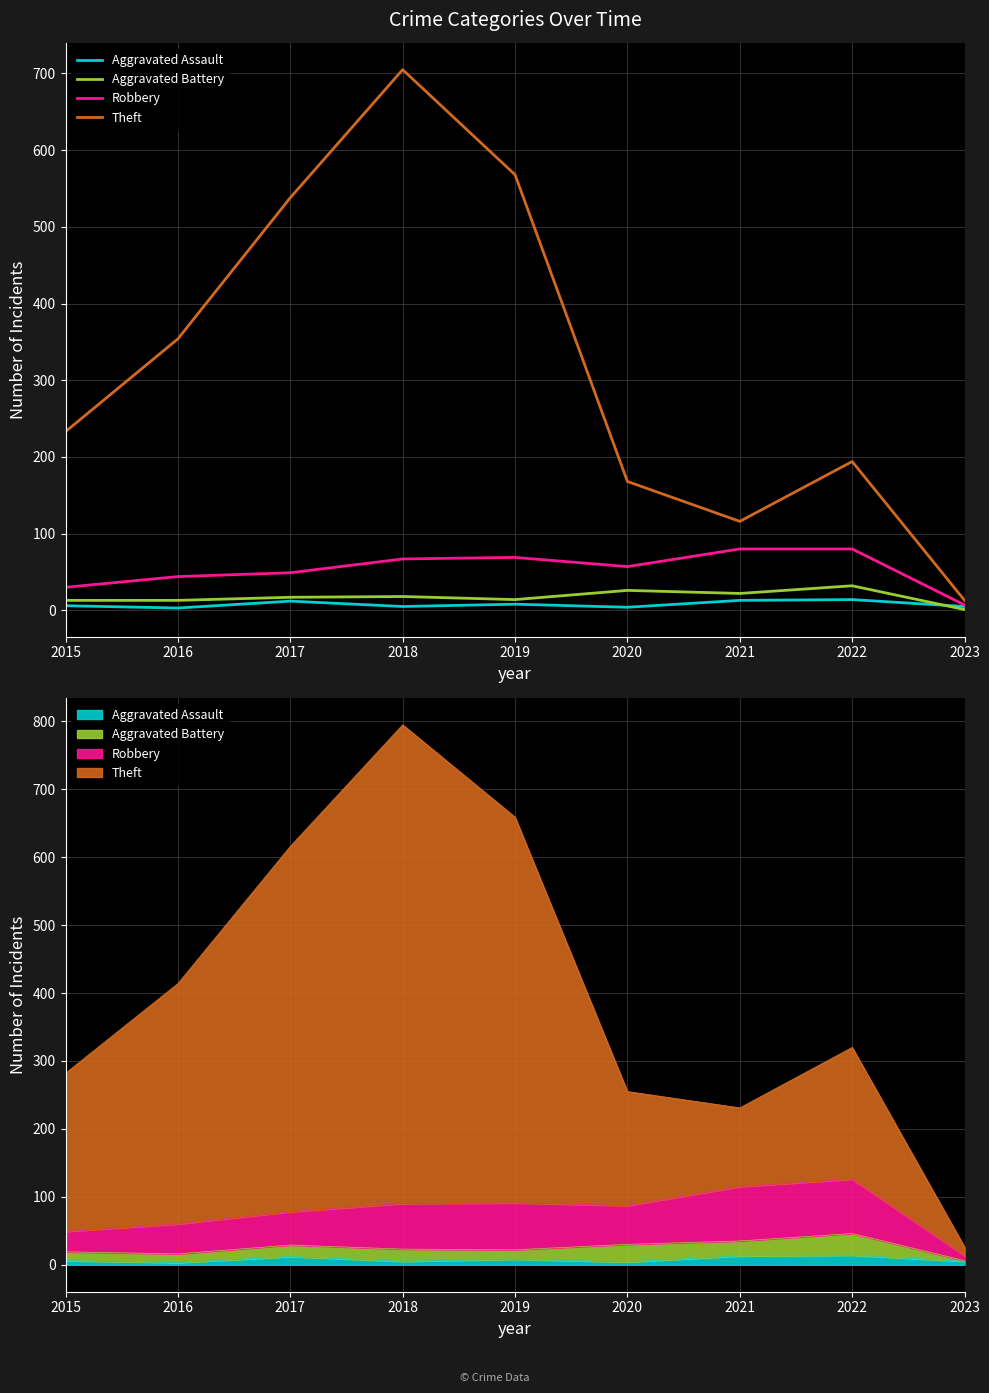

What are all the series names shown in the legend?

Aggravated Assault, Aggravated Battery, Robbery, Theft